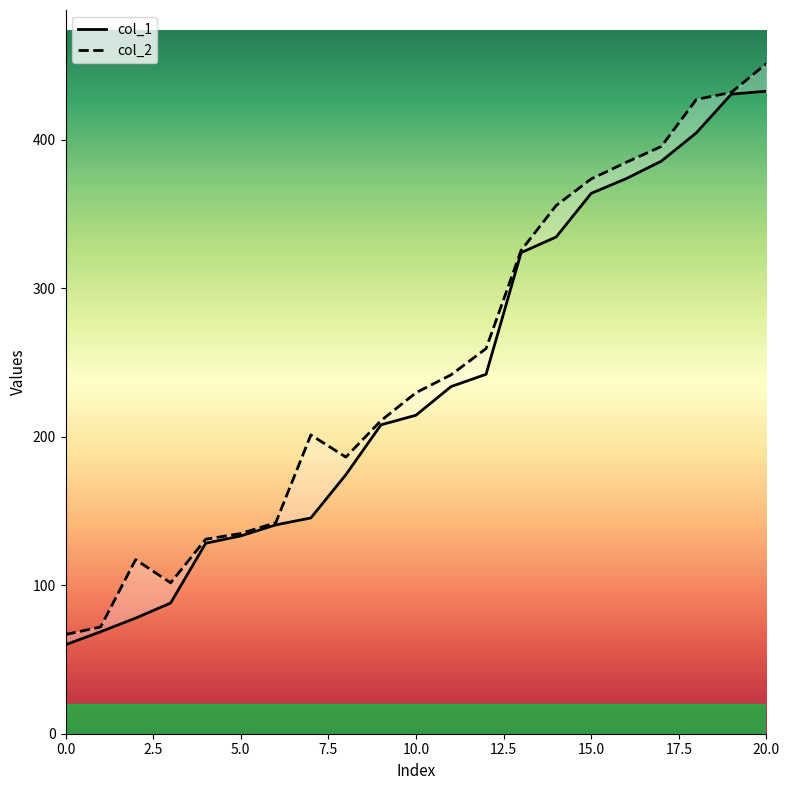

How many values in the col_1 series are below 214?

10